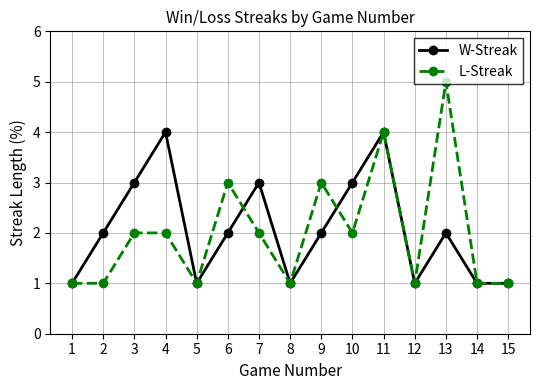

What is the difference between the second highest and minimum values in the W-Streak series?

3